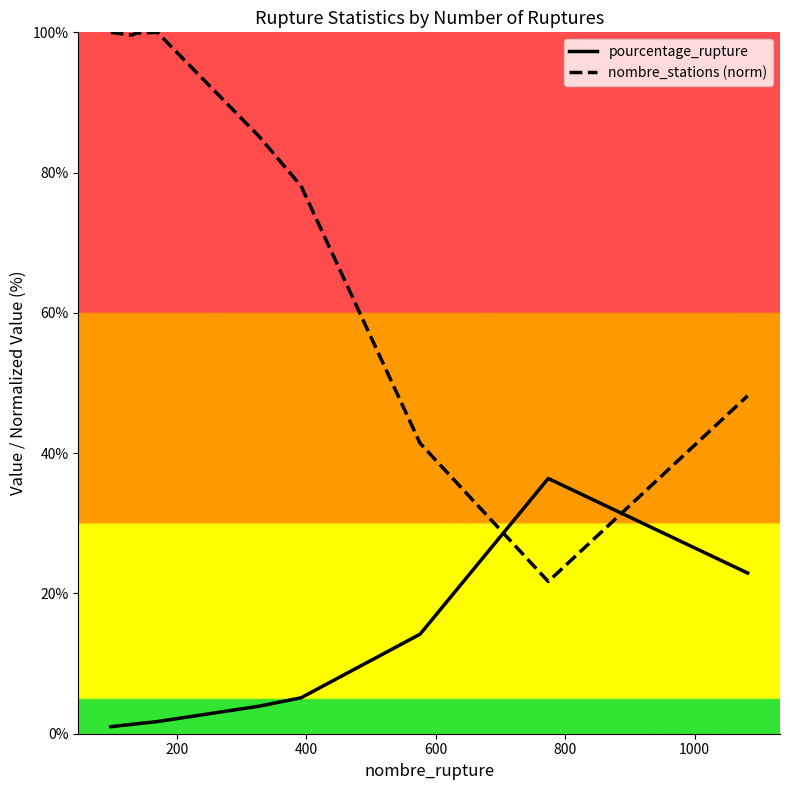

List the series in order of their overall mean, lowest first.

pourcentage_rupture, nombre_stations (norm)